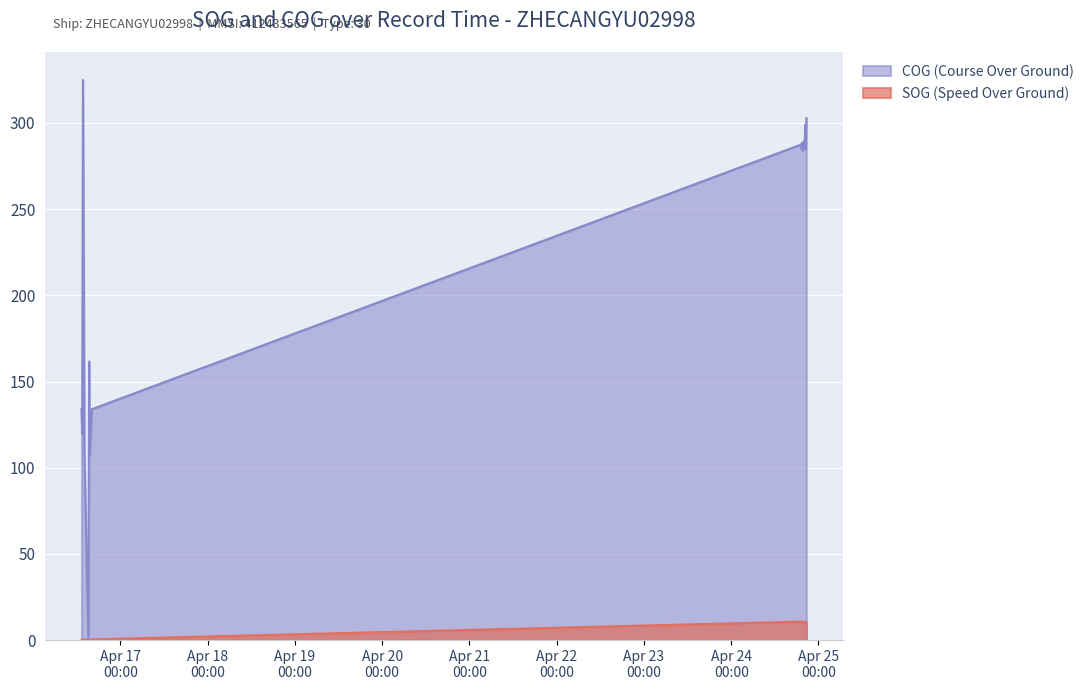

What is the average value of the COG series?

248.4